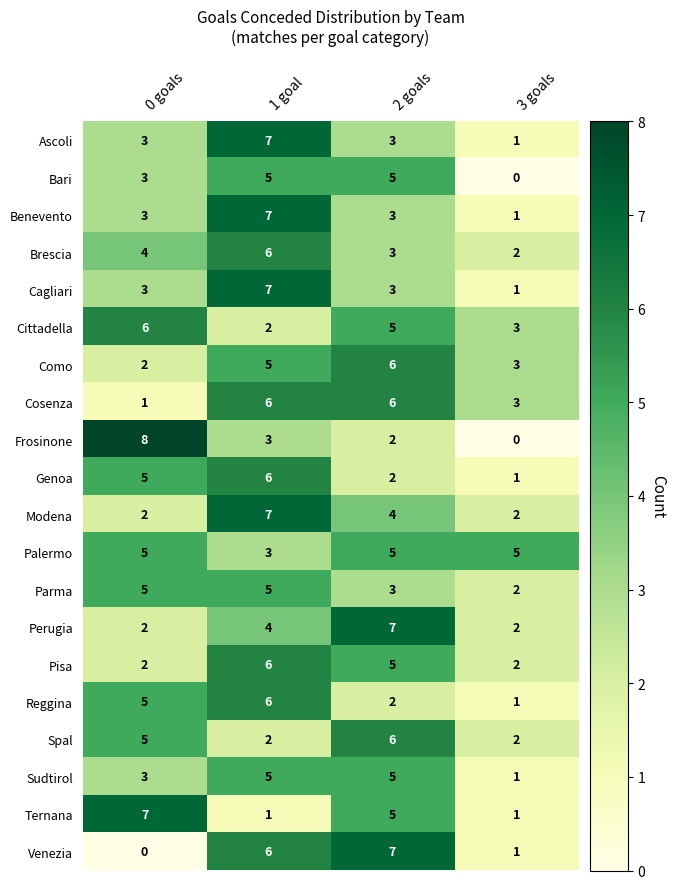

The Modena series shows 3 at 3 goals. True or false?

False